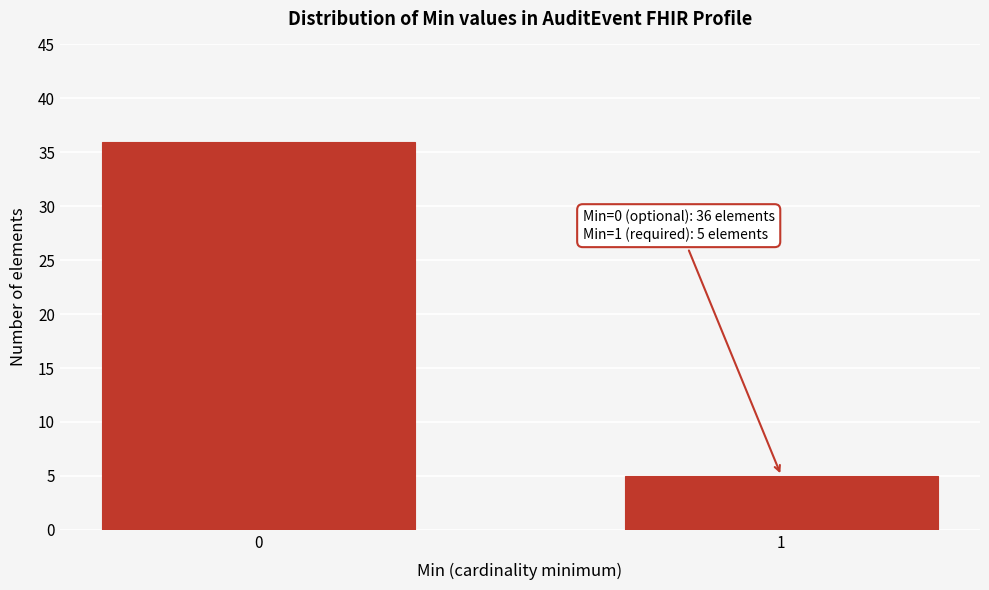

Reading left to right, list all the values displayed in this chart.

36	5